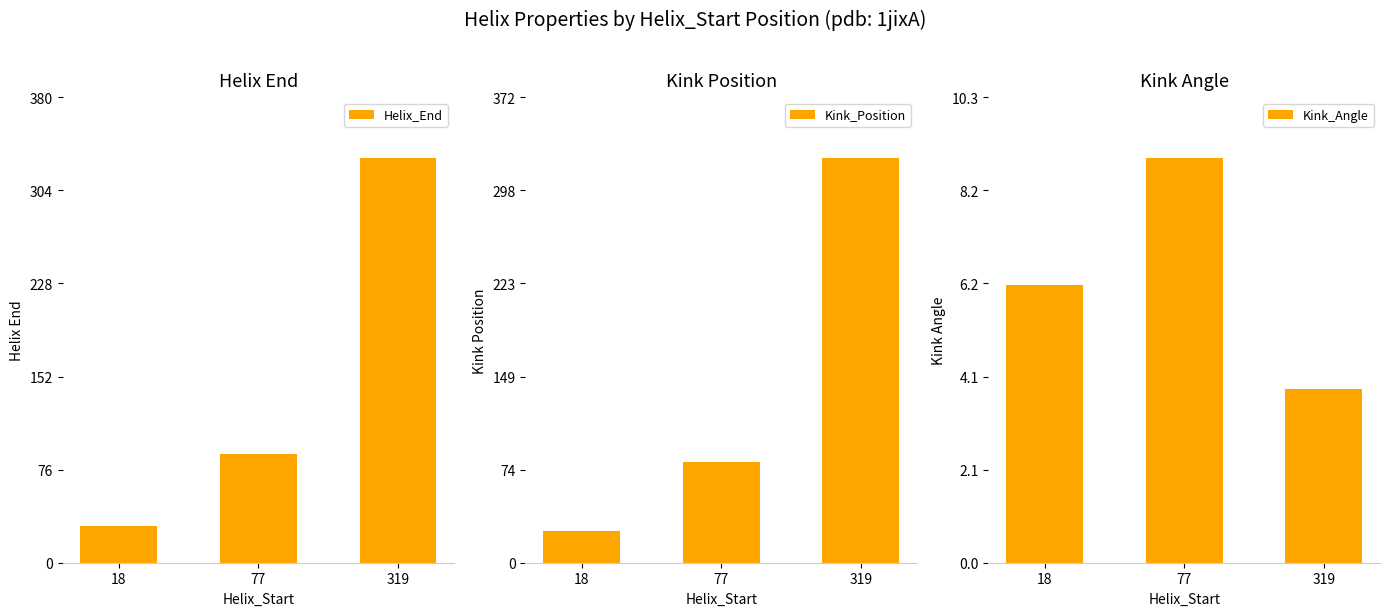

How many data points in Kink_Position are above 81?

1